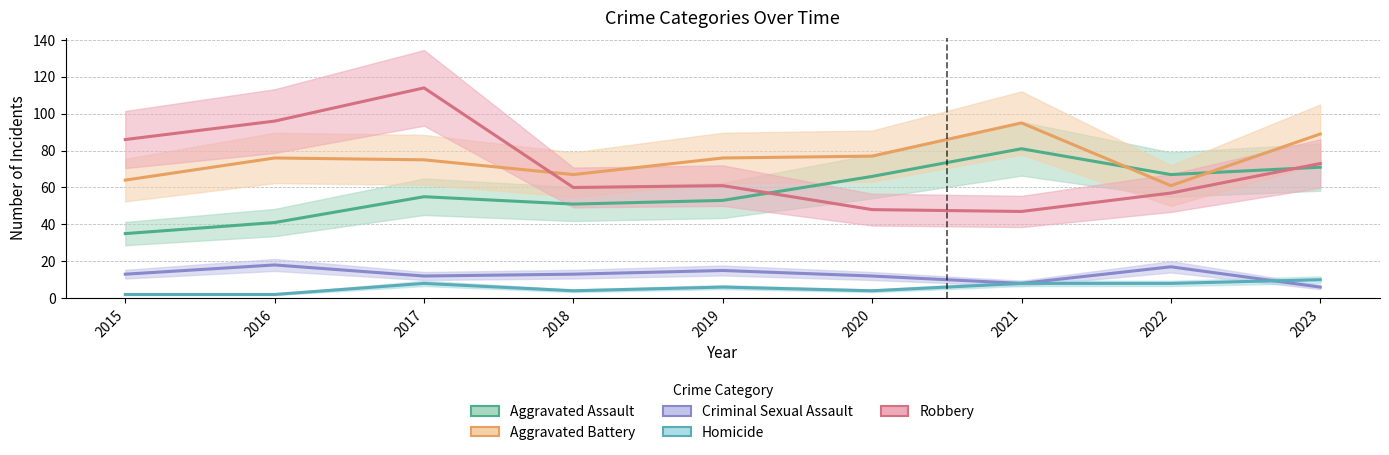

Between which two adjacent categories do Homicide and Criminal Sexual Assault first intersect?

2022 and 2023